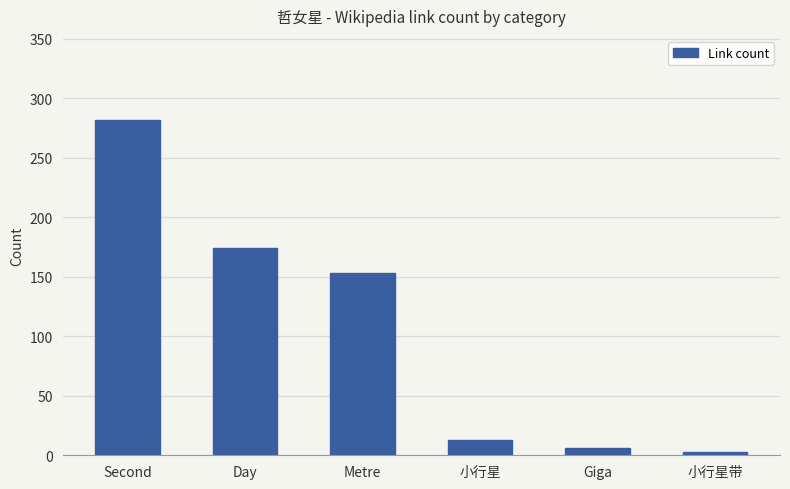

Which has a higher value, 小行星 or Metre?

Metre